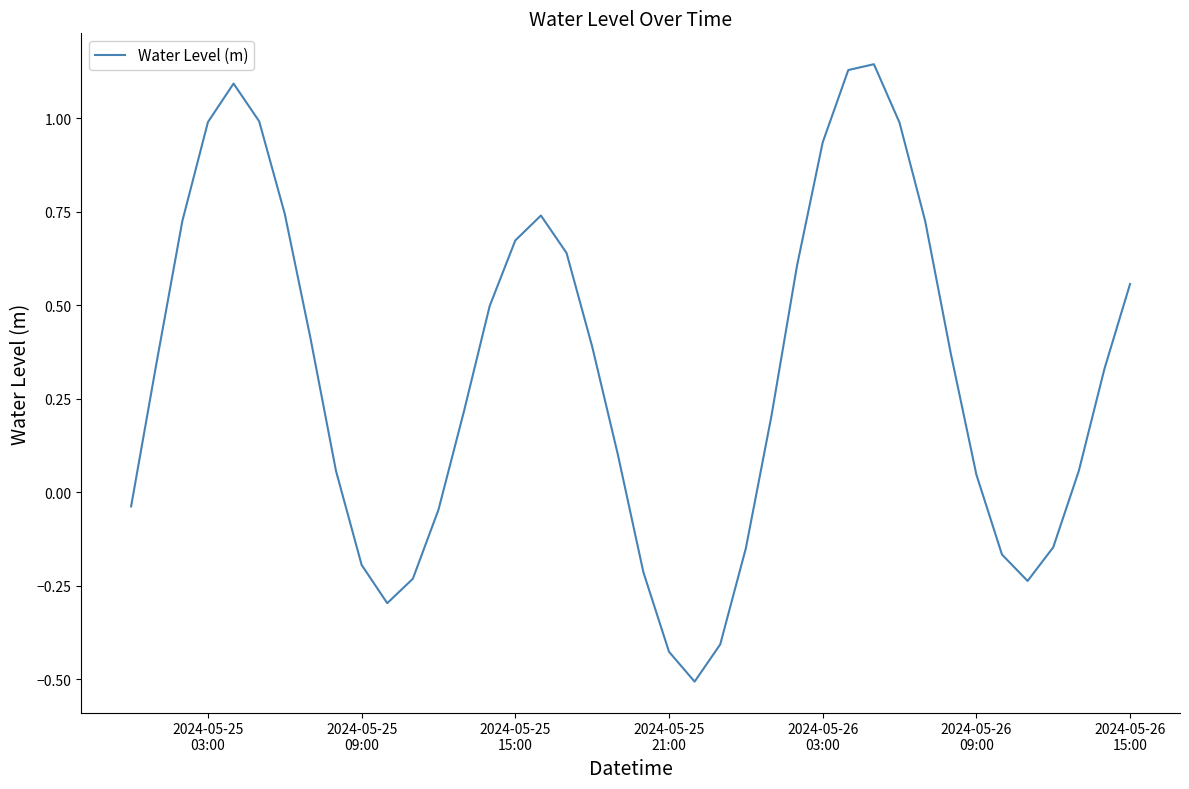

What is the smallest value displayed?

-0.5